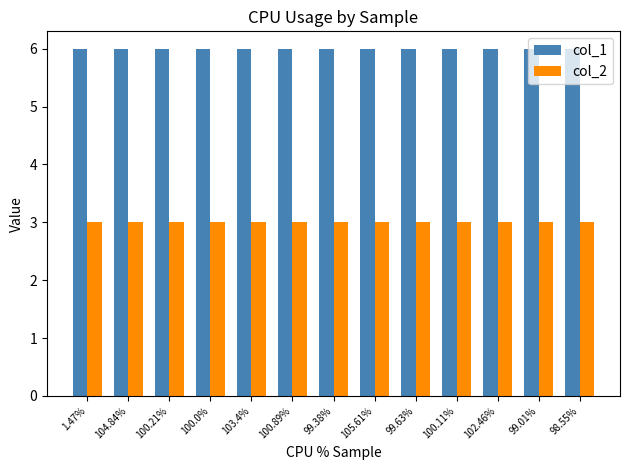

What is the sum of all col_1 values?

78